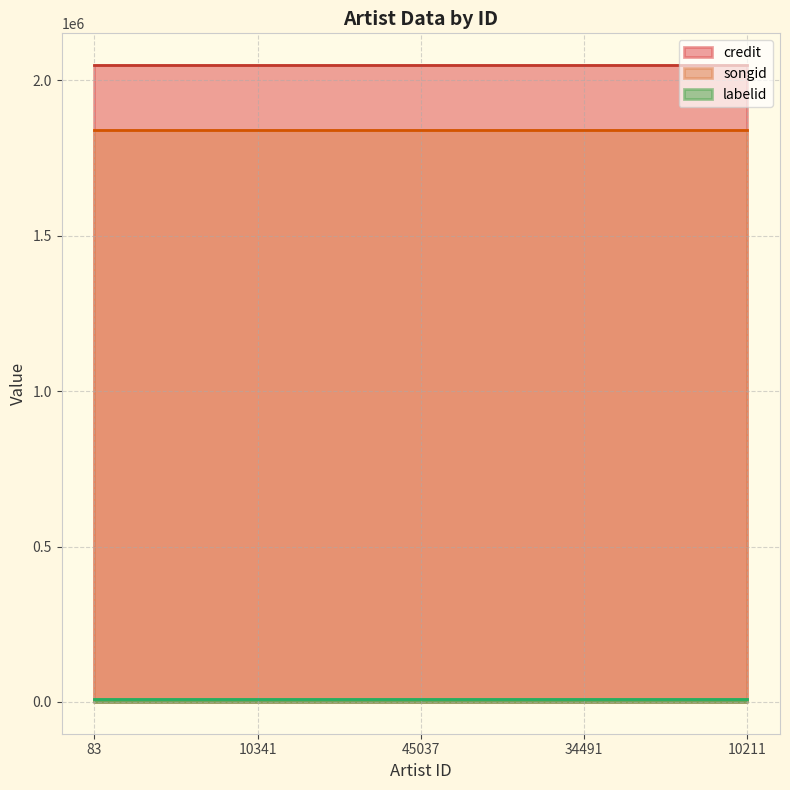

Is the value of labelid line at 34491 greater than the value of songid line at 10341?

No